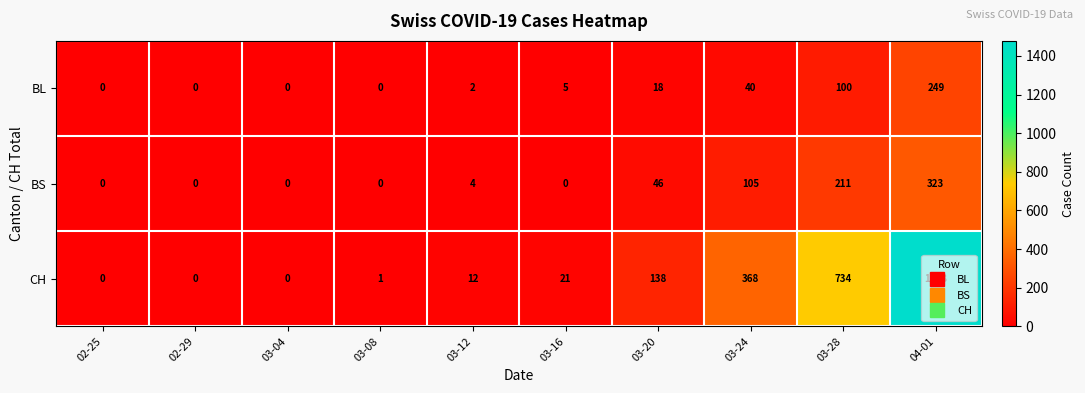

The value of CH at 03-24 is 368. True or false?

True